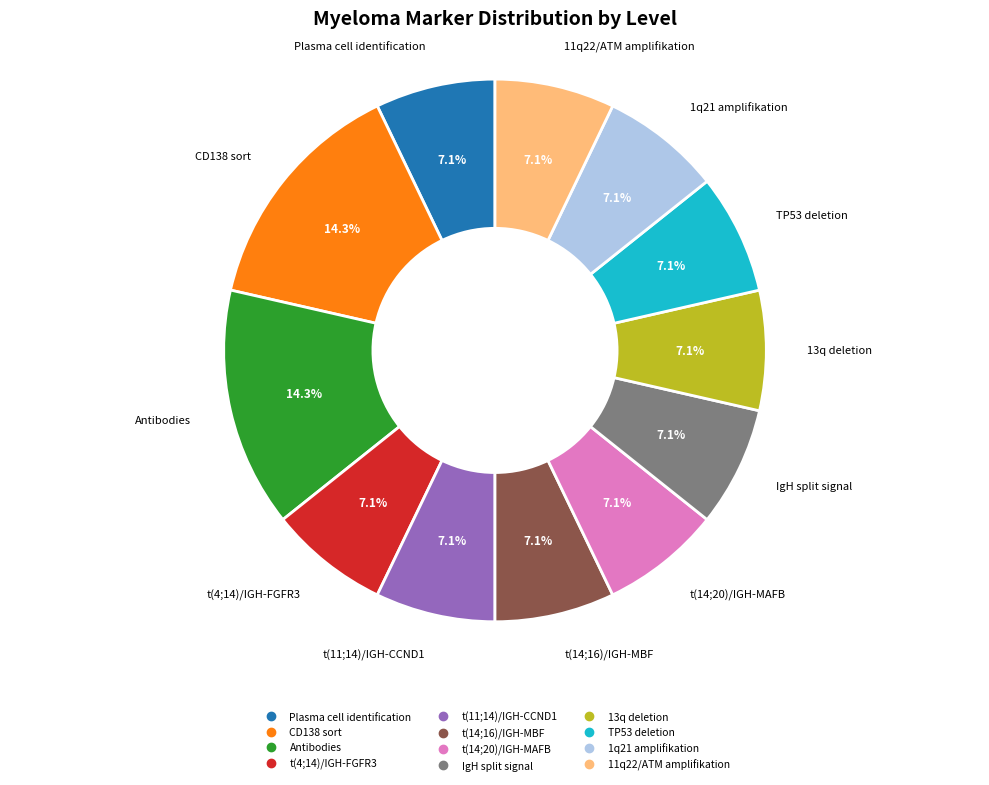

Is there any slice that represents more than half of the pie?

No